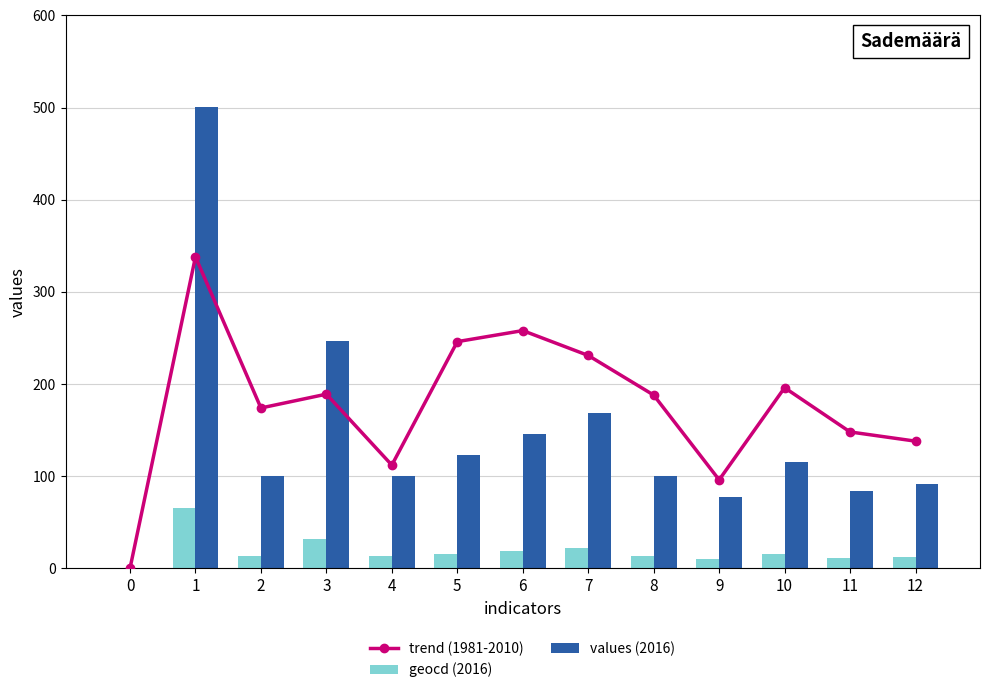

Reading right to left, what are all the values shown in this chart?

trend (1981-2010): 12=138	11=148	10=196	9=96	8=188	7=231	6=258	5=246	4=112	3=189	2=174	1=338	0=0
geocd (2016): 12=12	11=11	10=15	9=10	8=13	7=22	6=19	5=16	4=13	3=32	2=13	1=65	0=0
values (2016): 12=92	11=84	10=115	9=77	8=100	7=169	6=146	5=123	4=100	3=247	2=100	1=501	0=0